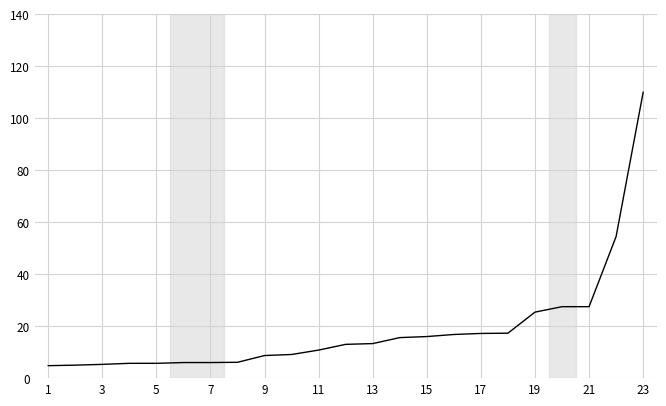

What is the greatest value displayed?

110.0